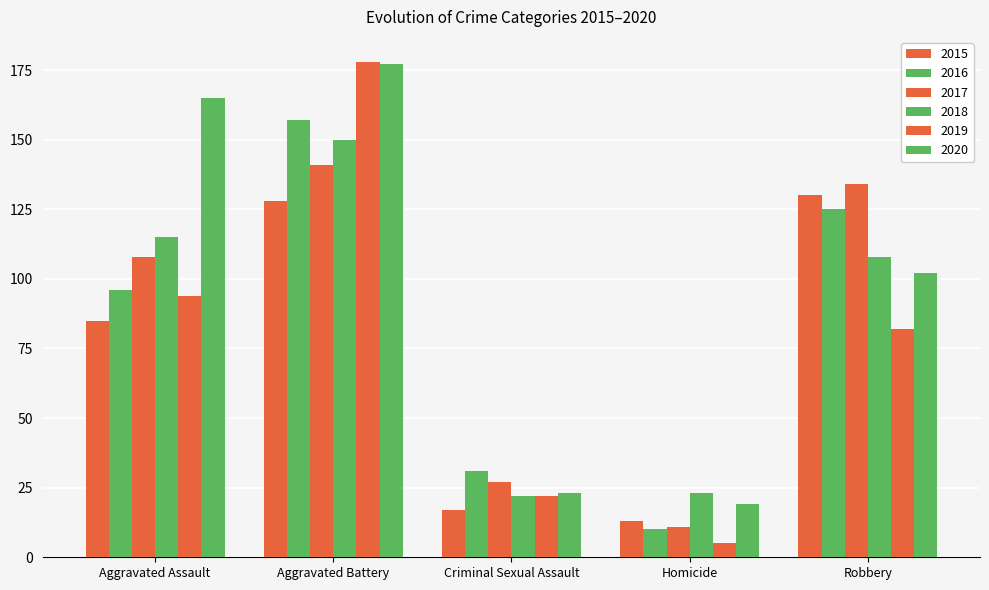

How many bars are there in total?

30